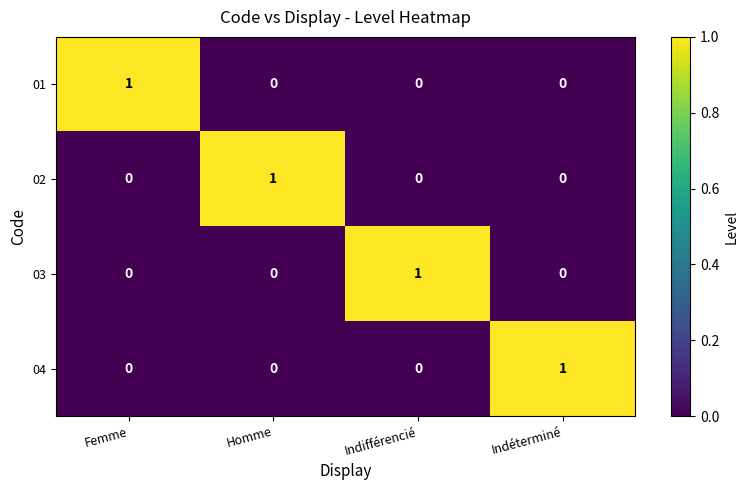

At which label does 02 reach its peak?

Homme